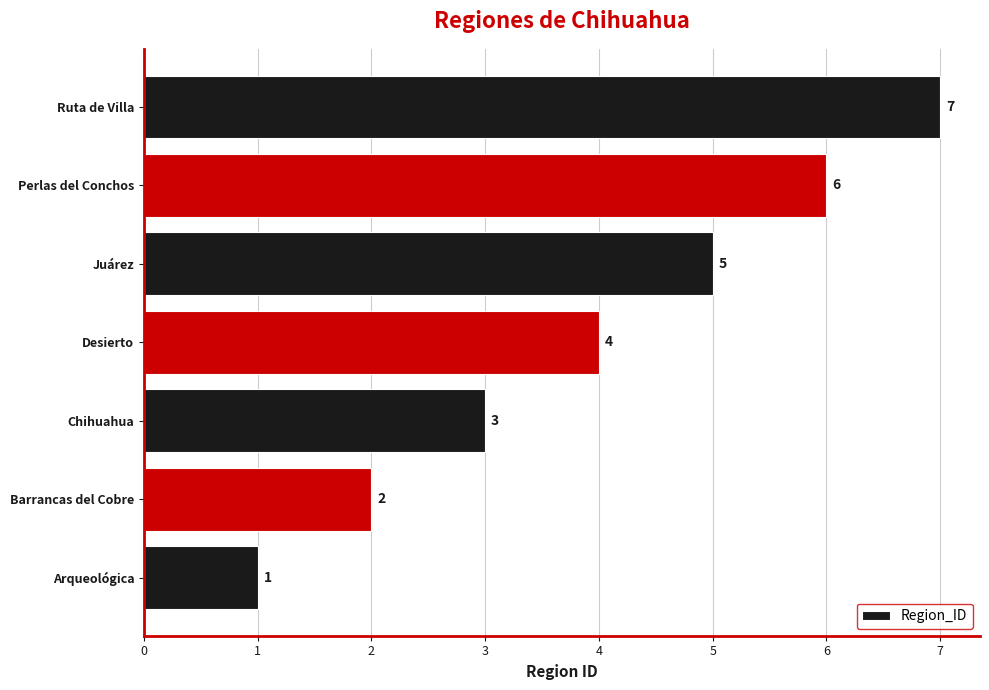

What is the sum of all values?

28